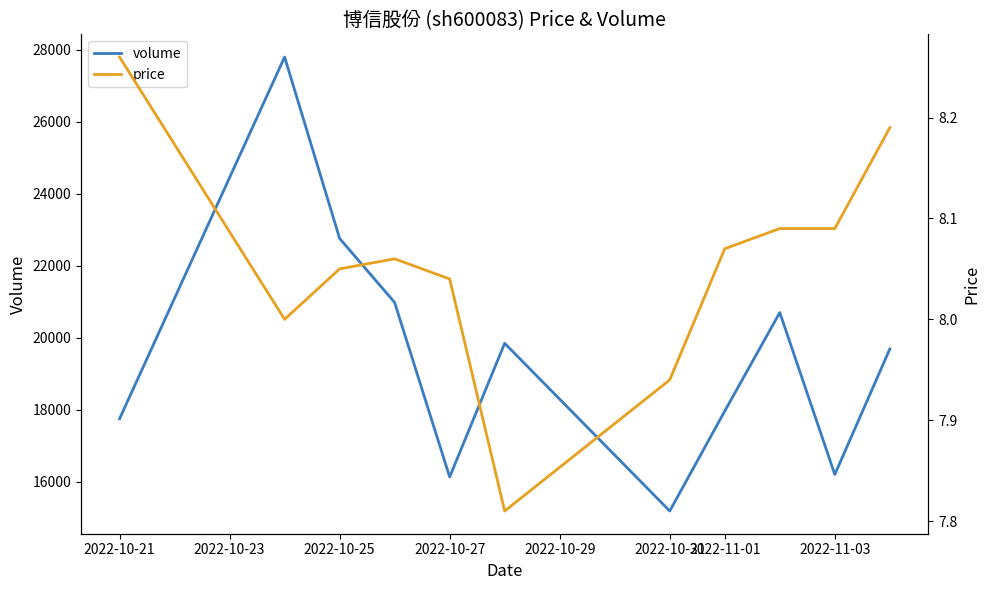

Which series has the widest spread of values?

volume